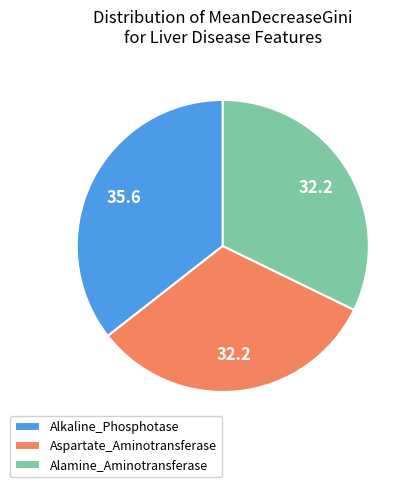

What is the ratio of the value at Aspartate_Aminotransferase to the value at Alamine_Aminotransferase?

1.0